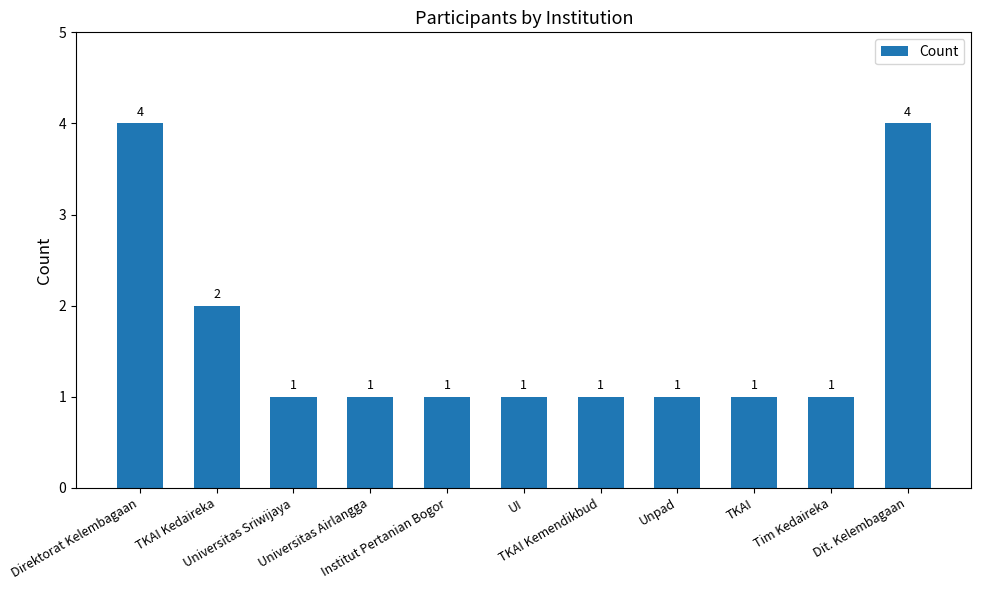

What is the maximum value shown in the chart?

4